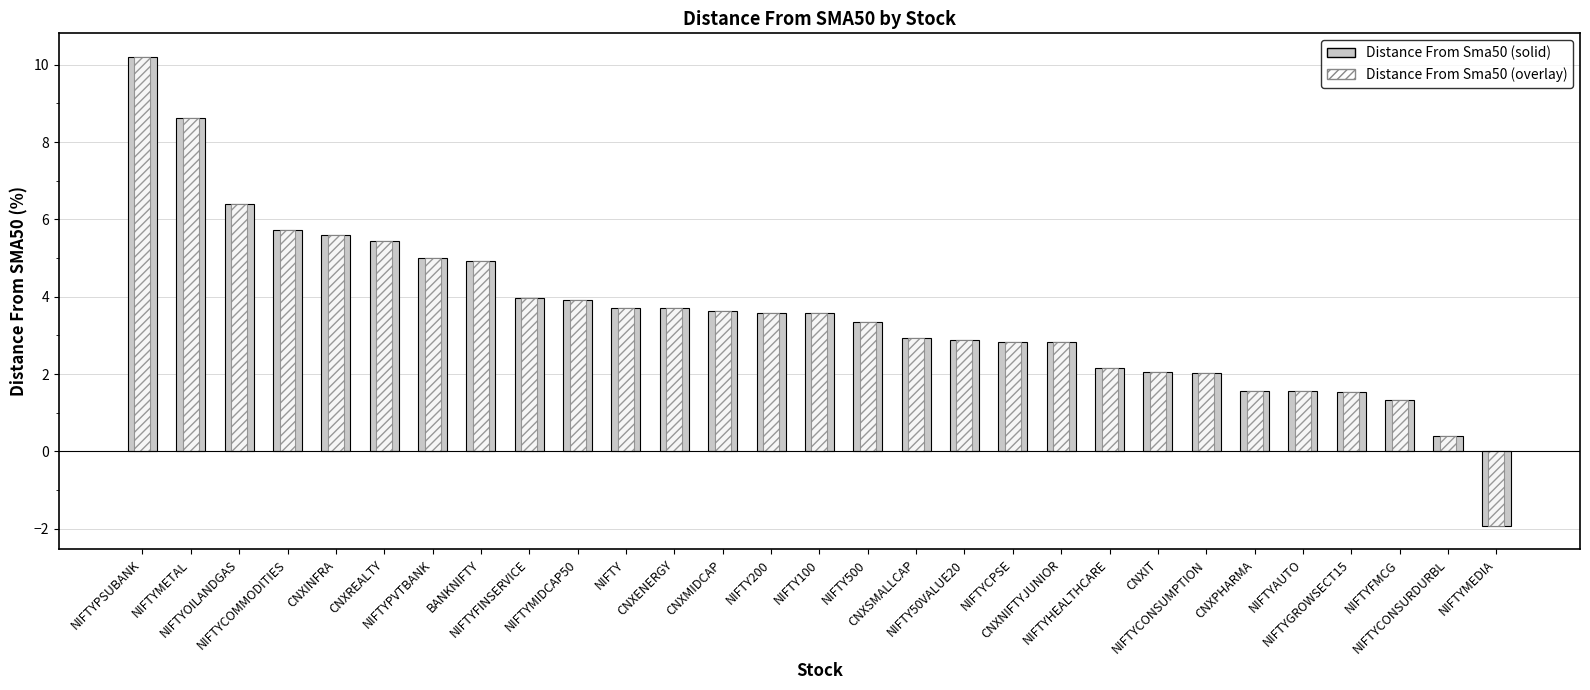

List the labels in order of value, smallest first.

NIFTYMEDIA, NIFTYCONSURDURBL, NIFTYFMCG, NIFTYGROWSECT15, NIFTYAUTO, CNXPHARMA, NIFTYCONSUMPTION, CNXIT, NIFTYHEALTHCARE, CNXNIFTYJUNIOR, NIFTYCPSE, NIFTY50VALUE20, CNXSMALLCAP, NIFTY500, NIFTY100, NIFTY200, CNXMIDCAP, CNXENERGY, NIFTY, NIFTYMIDCAP50, NIFTYFINSERVICE, BANKNIFTY, NIFTYPVTBANK, CNXREALTY, CNXINFRA, NIFTYCOMMODITIES, NIFTYOILANDGAS, NIFTYMETAL, NIFTYPSUBANK